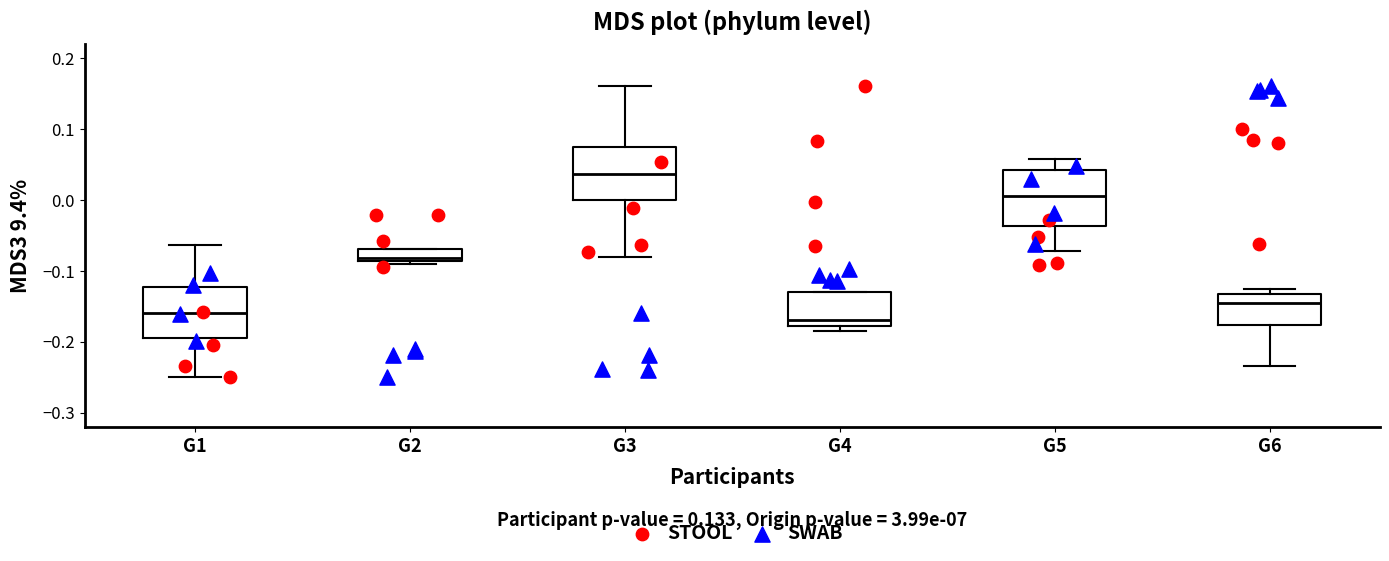

Which box's median line is the highest?

G3